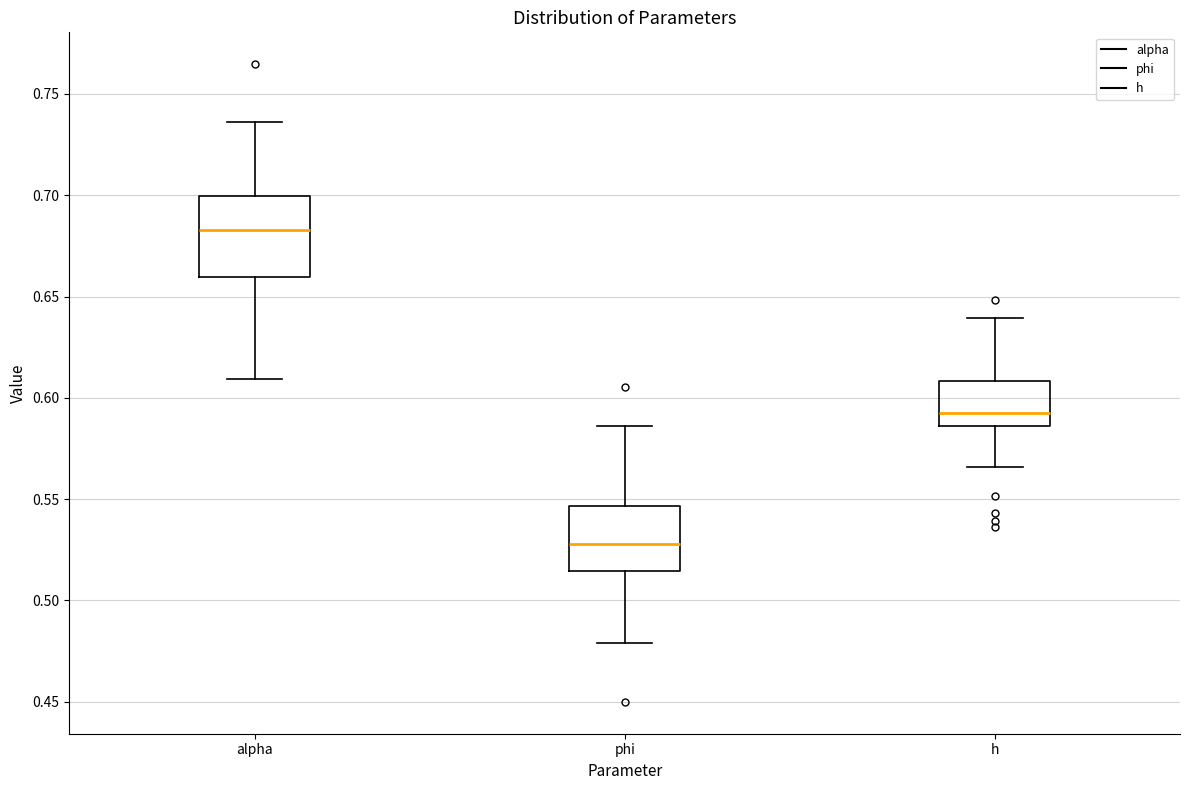

Reading left to right, transcribe this box plot: for each box, give where its median line is, the range the box spans, and where its two whiskers end, as read against the y-axis. The values are not printed on the chart, so give them approximately, as read against the axis.

alpha: median 0.685, box 0.660 to 0.700, whiskers 0.610 to 0.735
phi: median 0.530, box 0.515 to 0.545, whiskers 0.480 to 0.585
h: median 0.595, box 0.585 to 0.610, whiskers 0.565 to 0.640